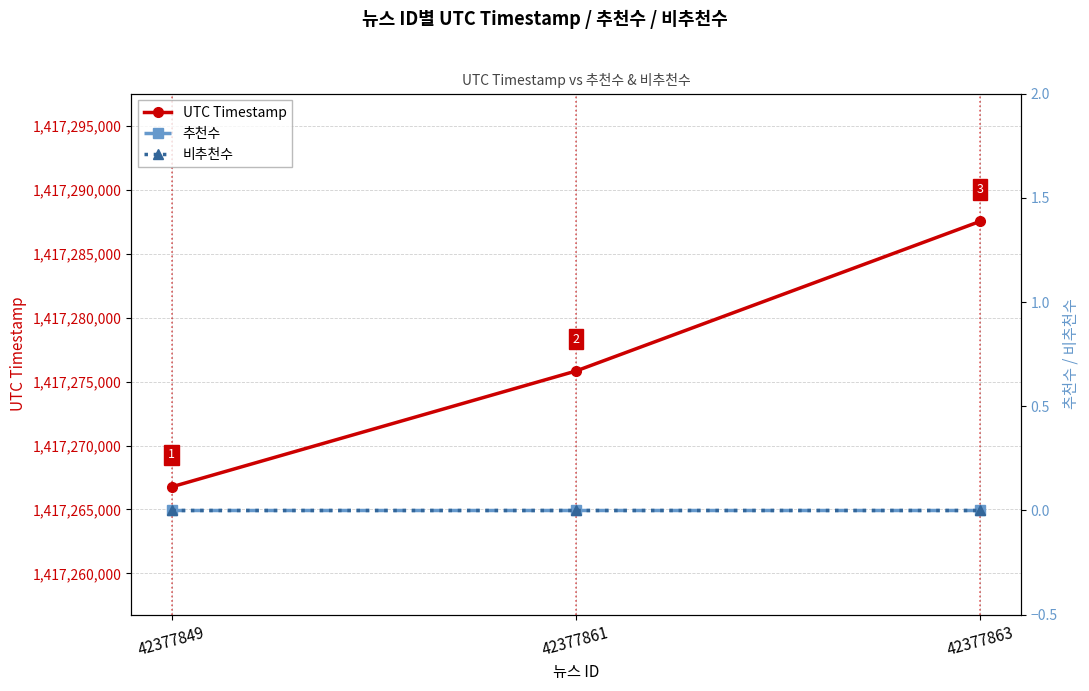

What is the value of the UTC Timestamp point at the 3rd from the left?

1417287545